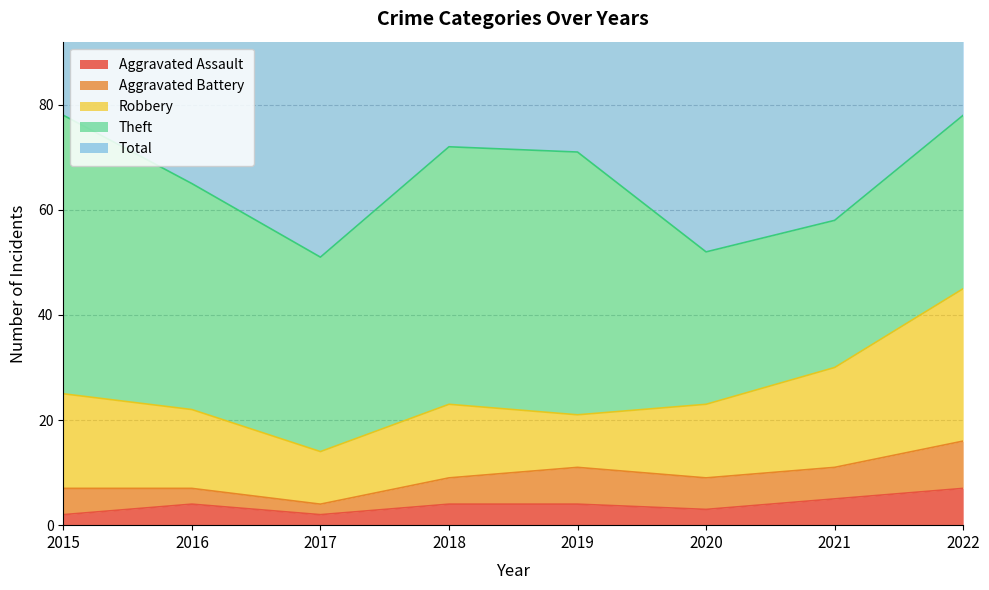

At which category does the chart reach its peak across all series?

2022